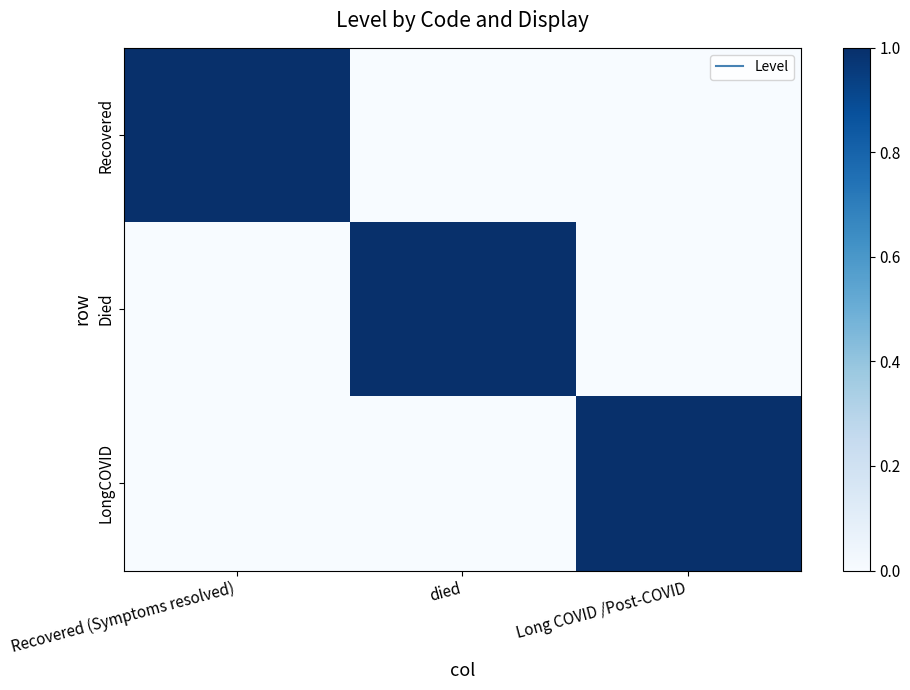

At which category is the sum across all series the highest?

Recovered (Symptoms resolved)